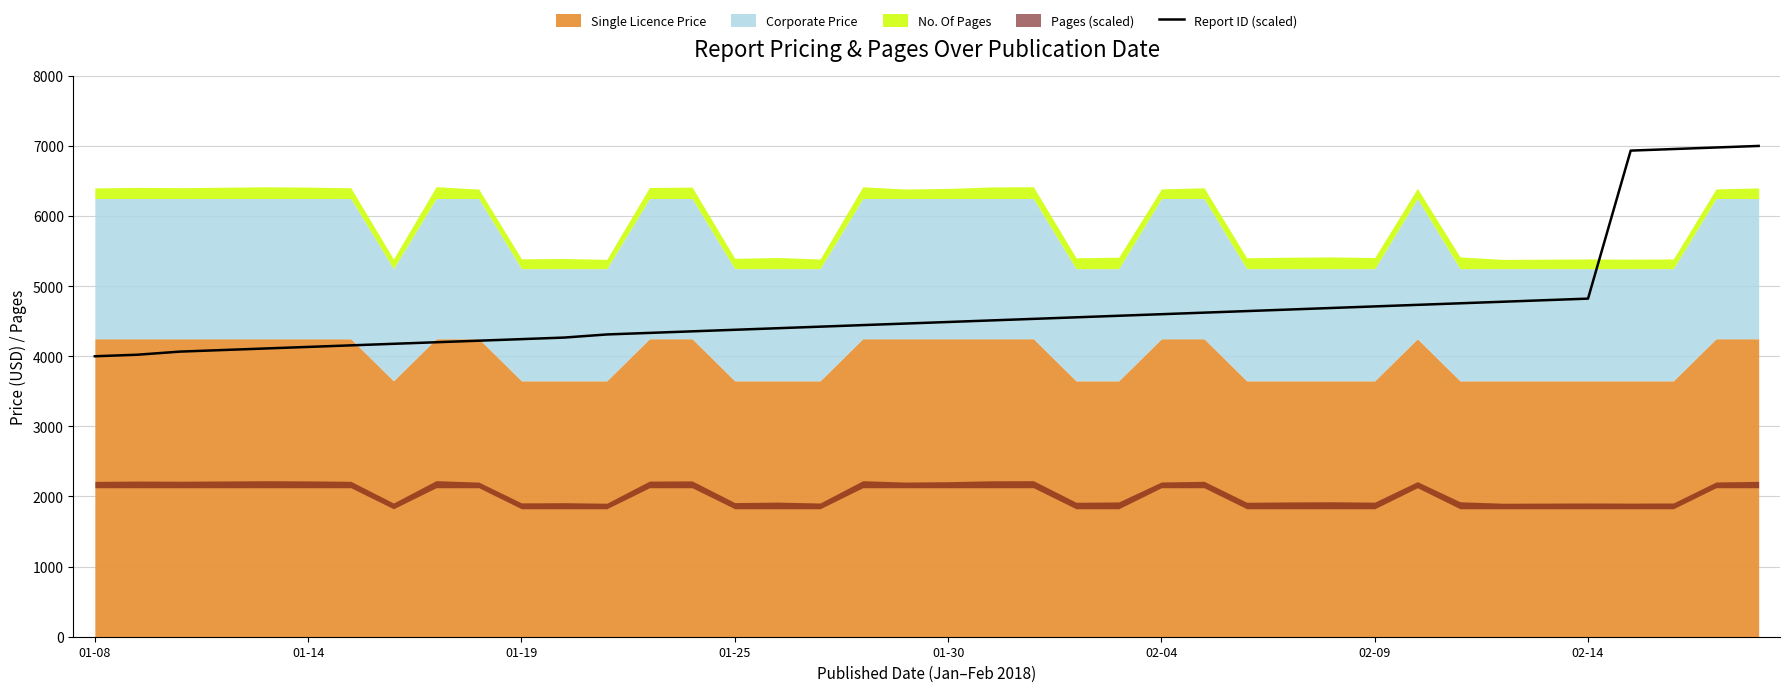

What position from the right is 29?

11